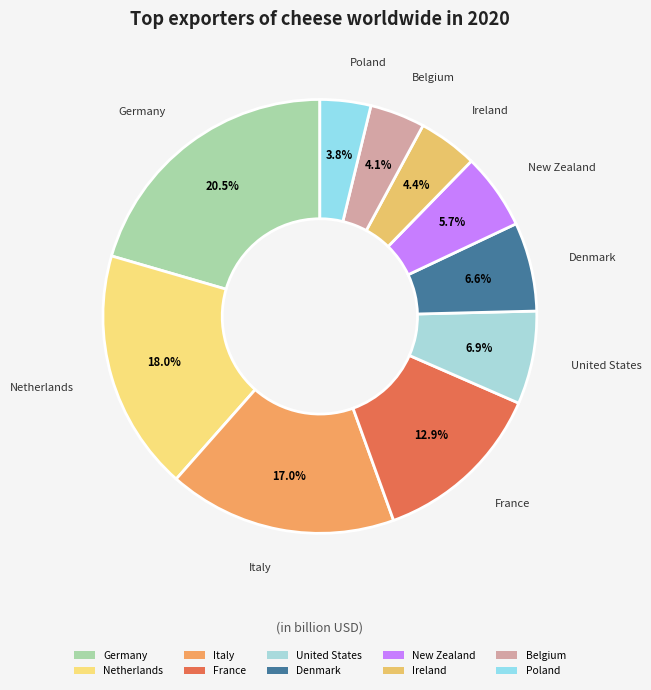

What percentage is the Ireland slice, to the nearest percent?

4%